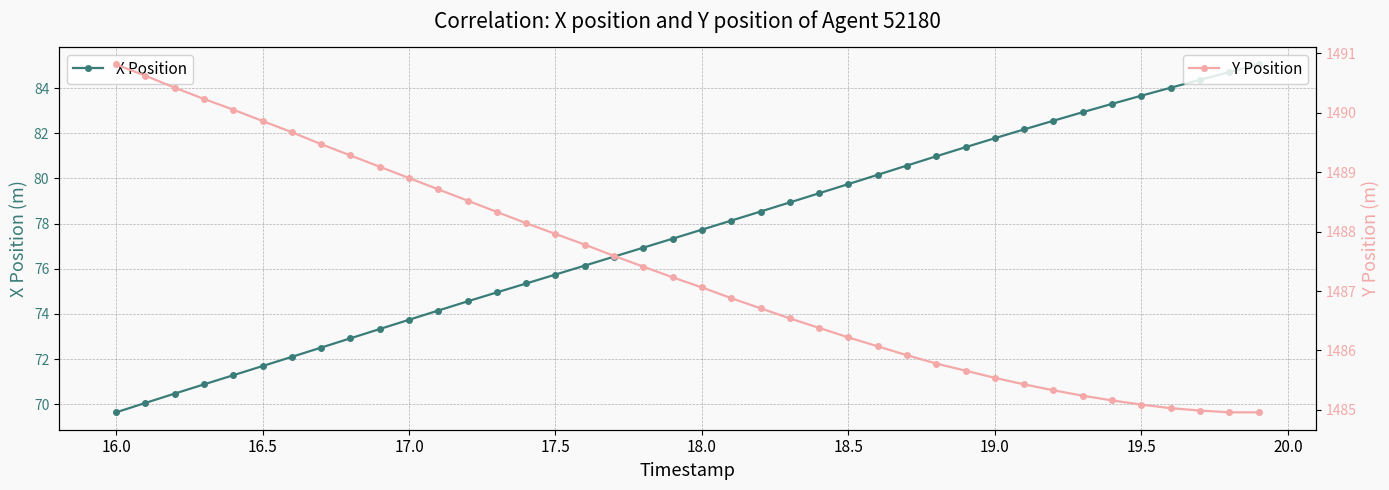

What is the maximum value shown in the chart?

1490.8